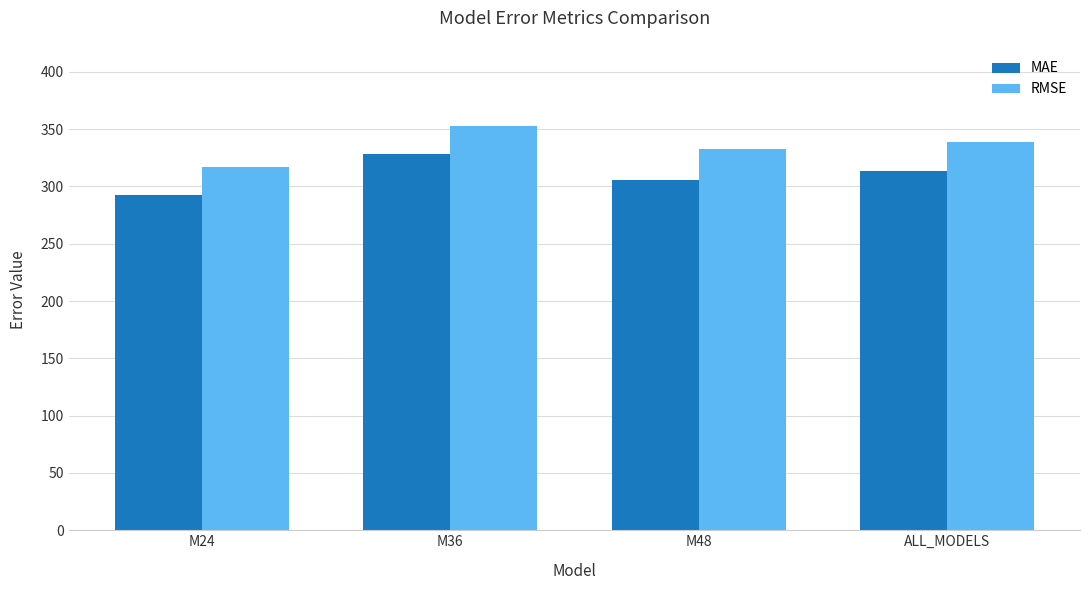

At how many categories does at least one series exceed 302?

4